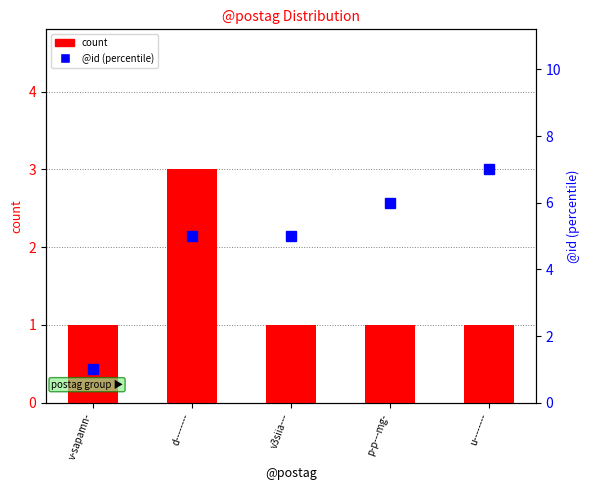

Are the bars horizontal?

No